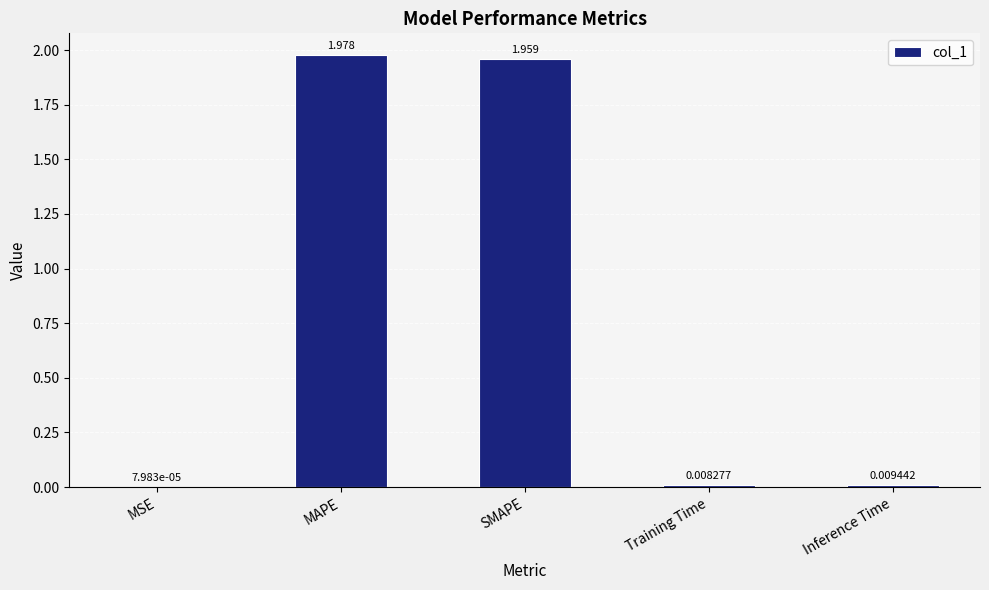

Where is the data nearest to the value 0?

MSE